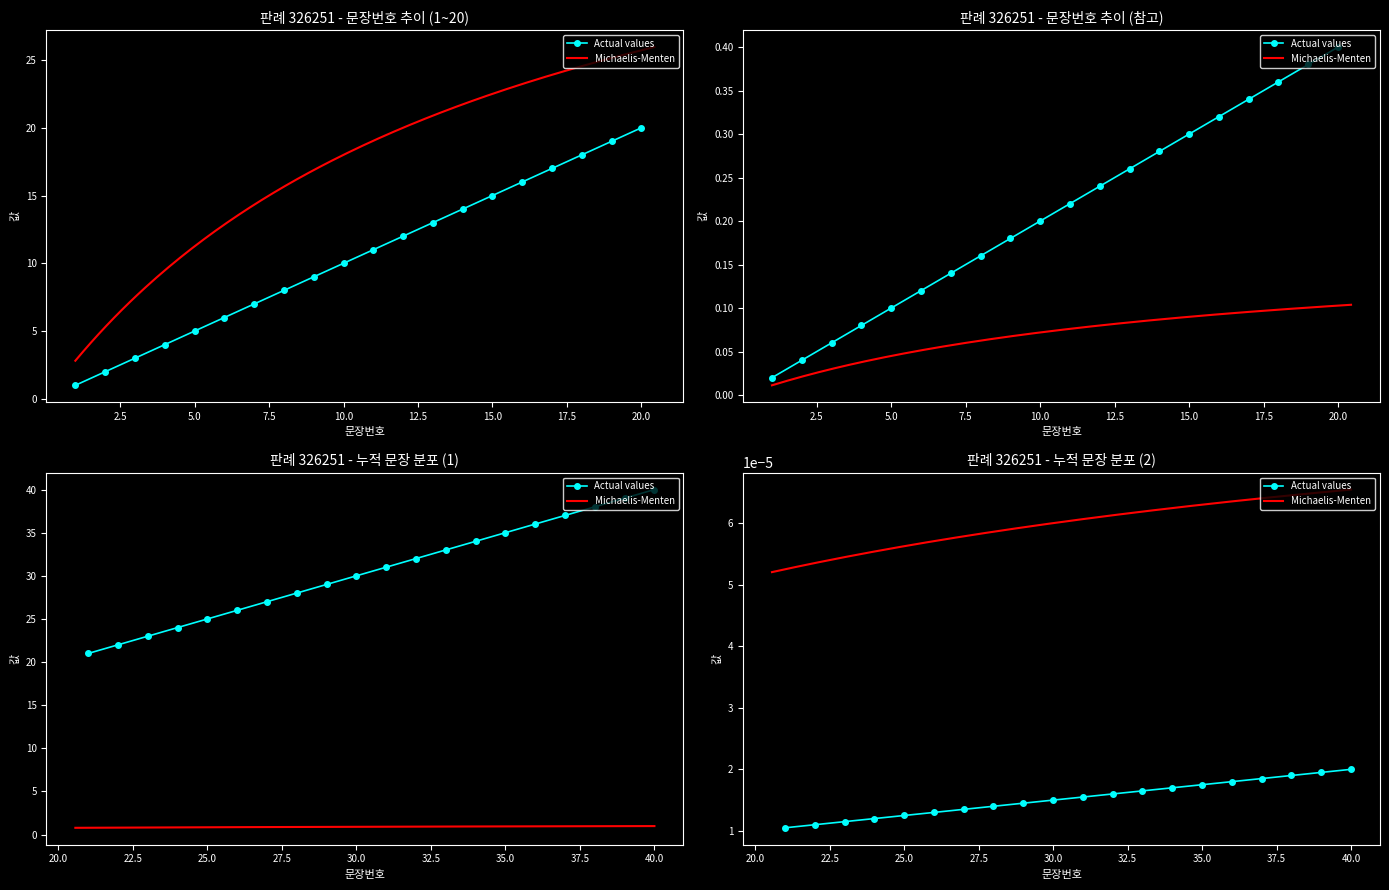

What is the value of the 12th point from the left?

12